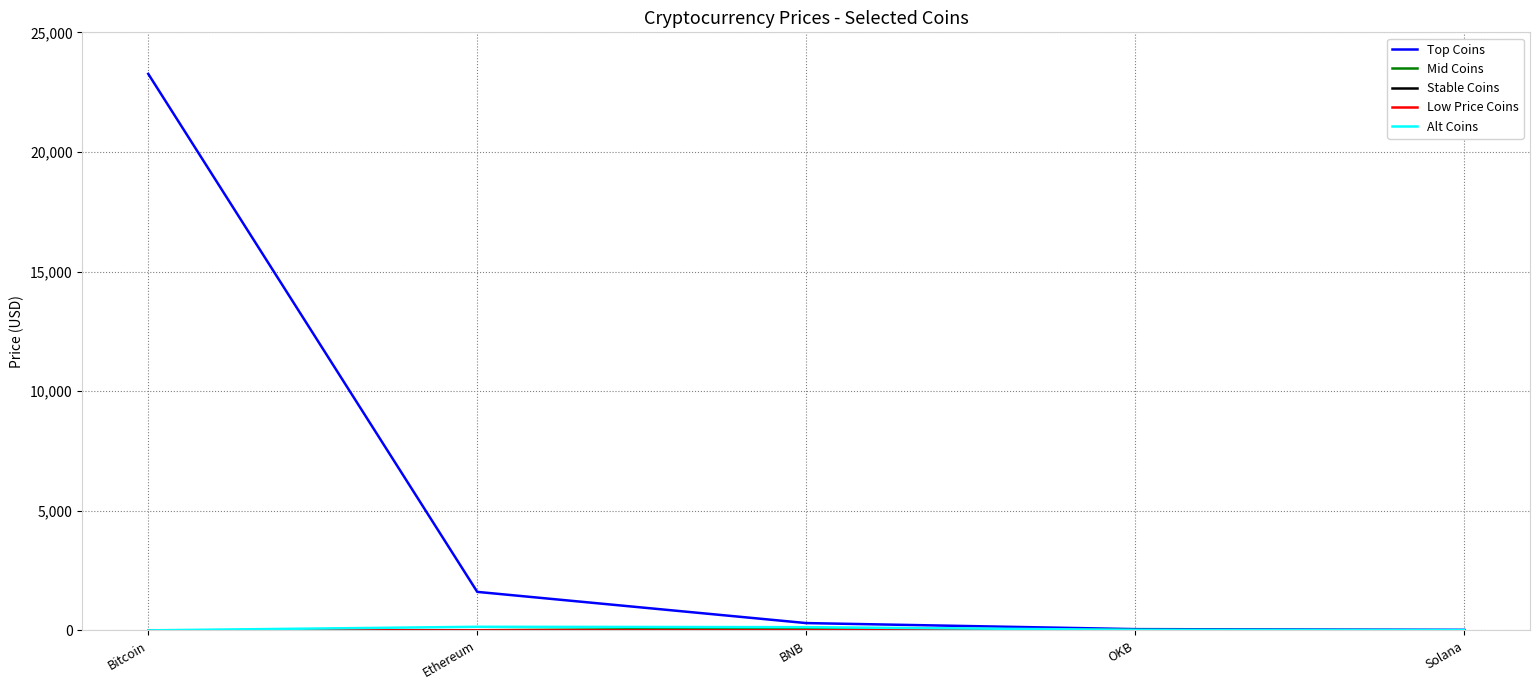

Which series has the largest range (max minus min)?

Top Coins